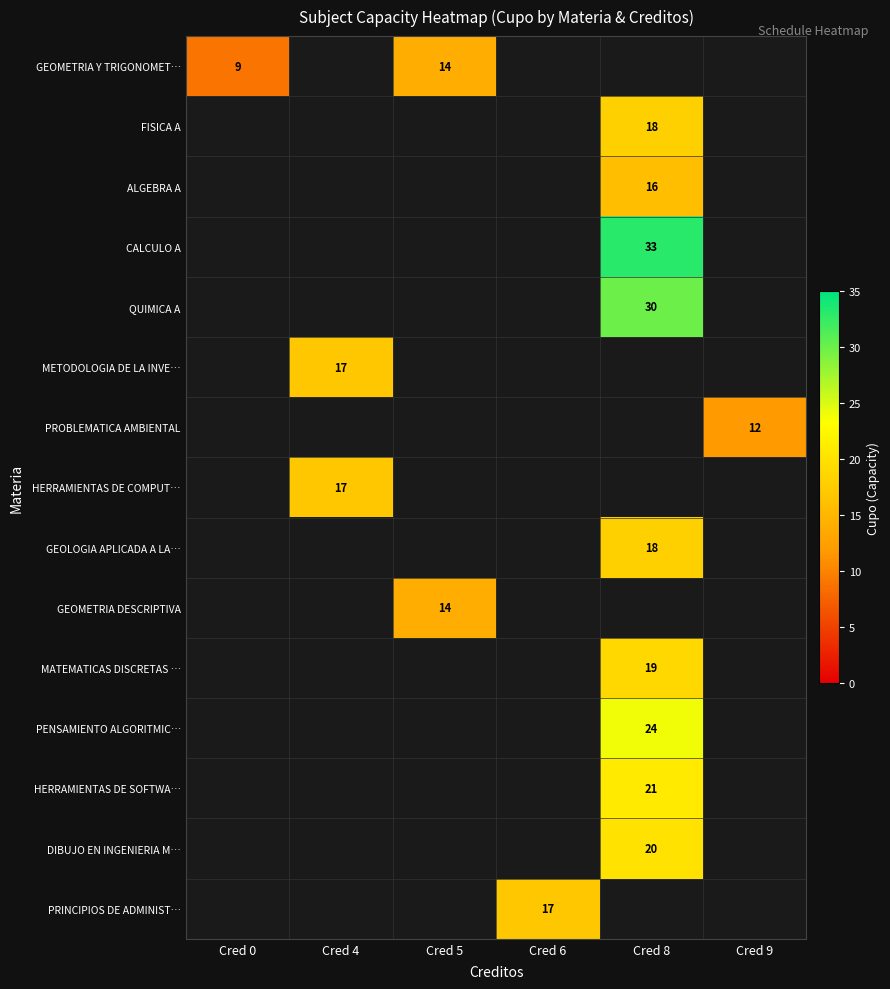

The value of DIBUJO EN INGENIERIA M… at Cred 8 is 9. True or false?

False